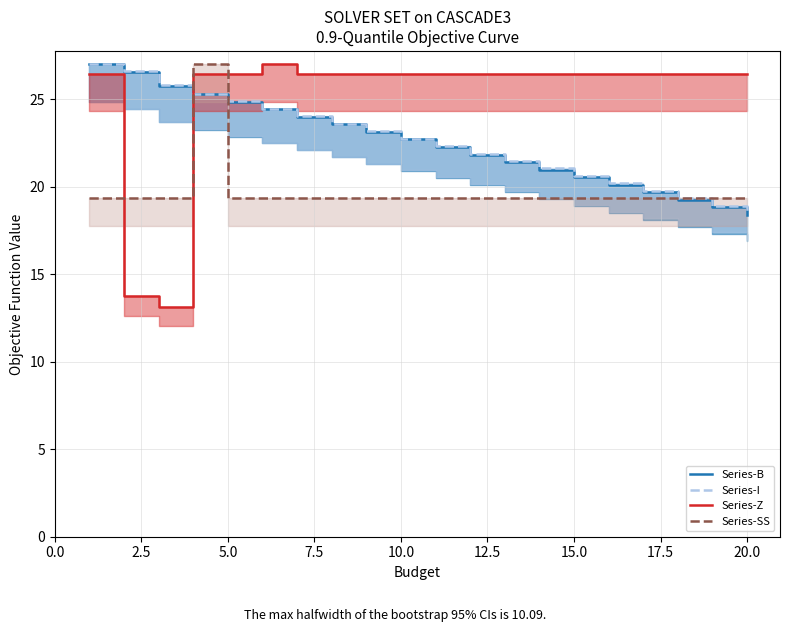

The Series-SS series shows 19.3 at 0.0. True or false?

True